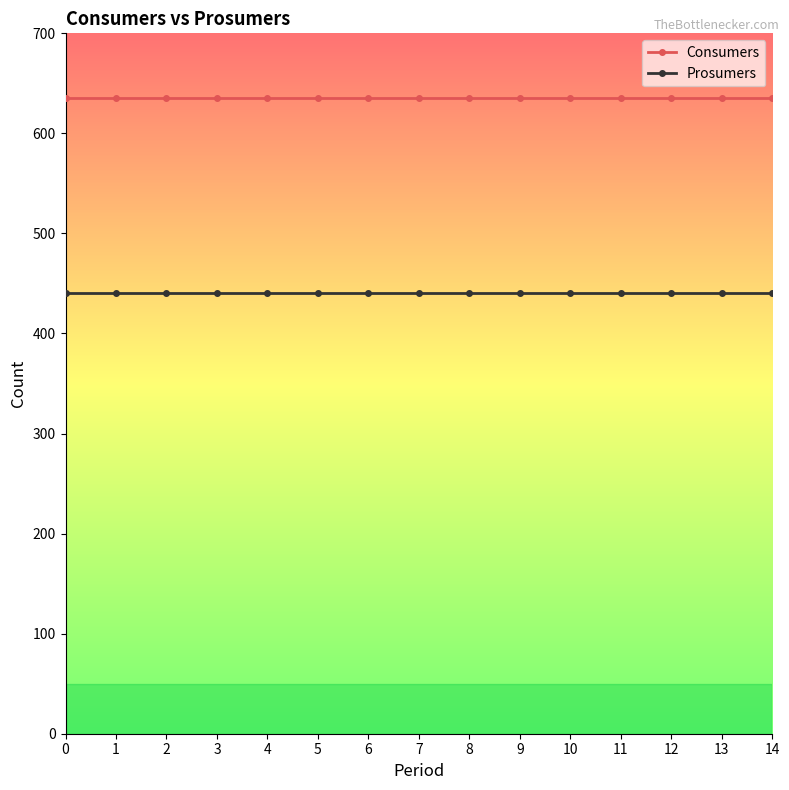

What is the approximate value of Prosumers at 8?

440